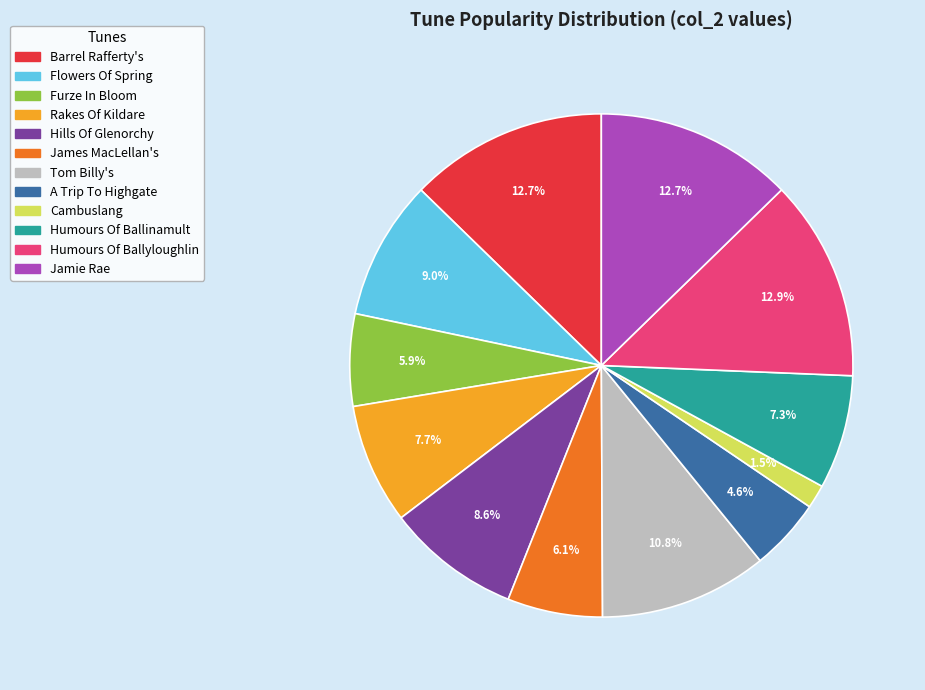

Do Jamie Rae and Cambuslang together represent more than half of the pie?

No